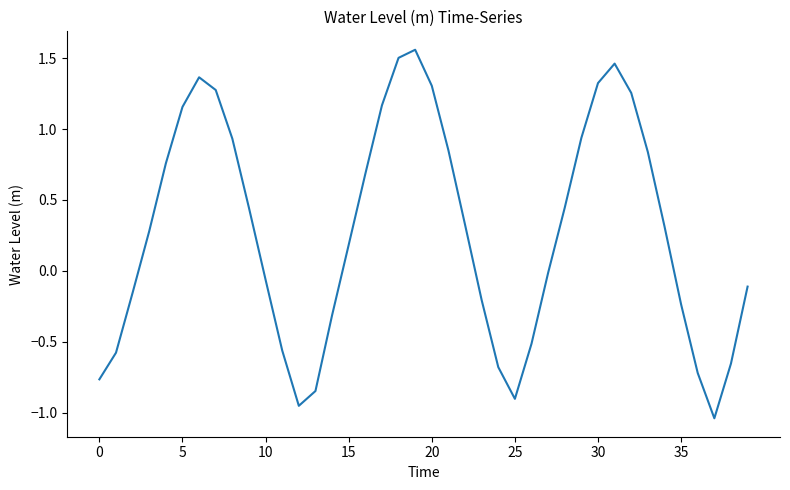

What is the difference between the maximum and minimum values?

2.6